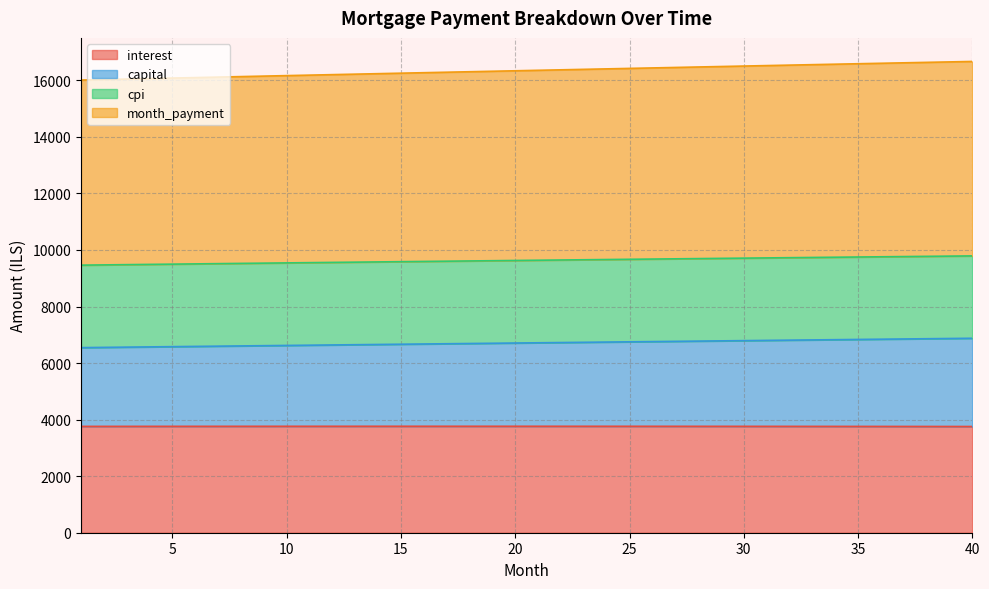

At which label does interest reach its minimum?

40